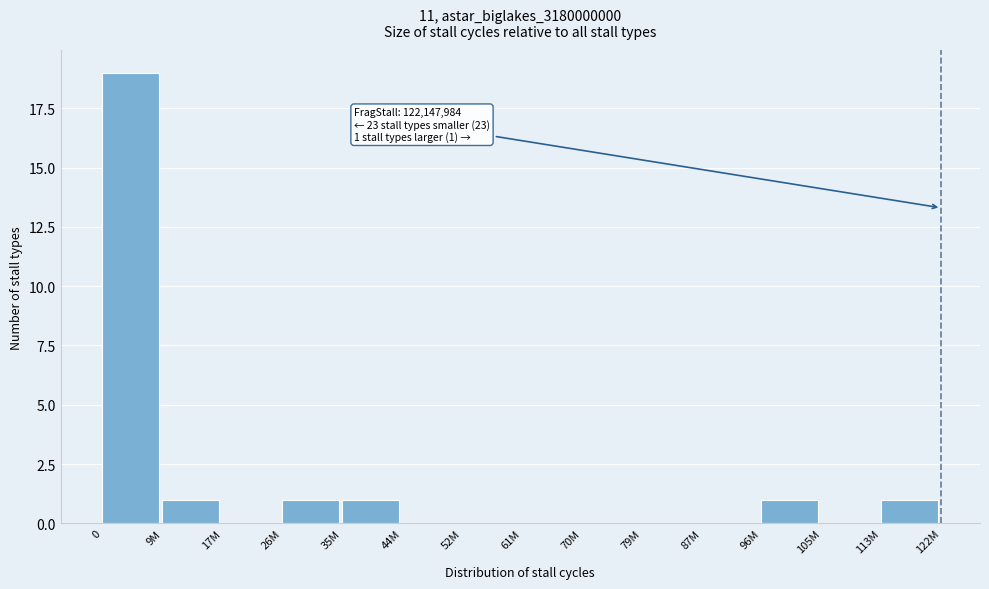

Reading left to right, what are all the values shown in this chart?

0=19	9M=1	17M=0	26M=1	35M=1	44M=0	52M=0	61M=0	70M=0	79M=0	87M=0	96M=1	105M=0	113M=1